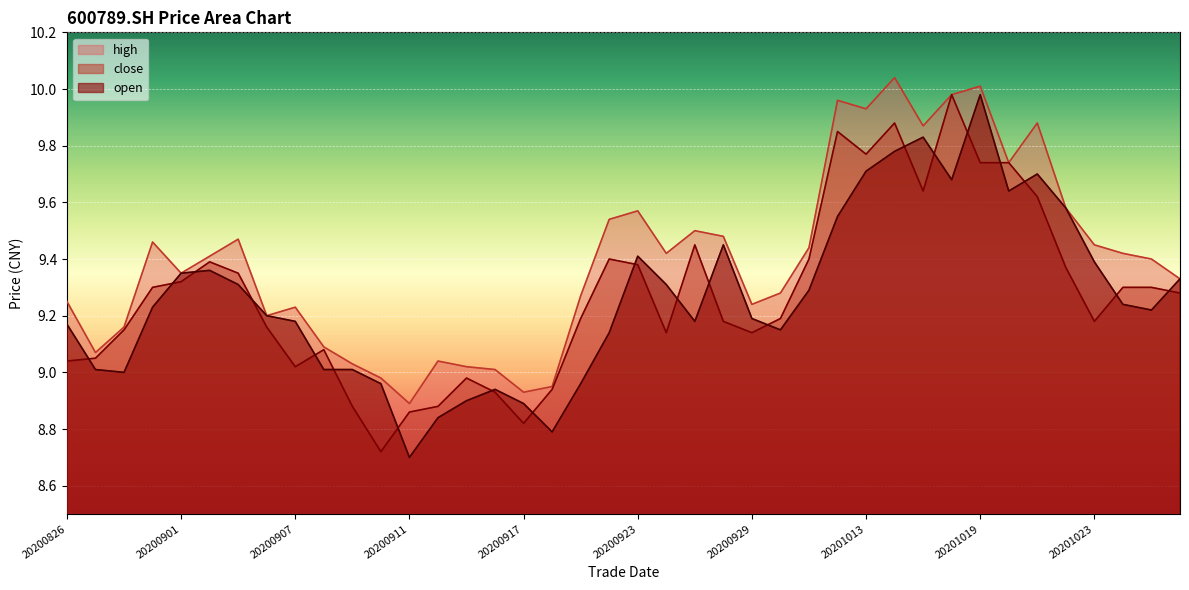

True or false: close has a value of 5.4 at 20200911.

False